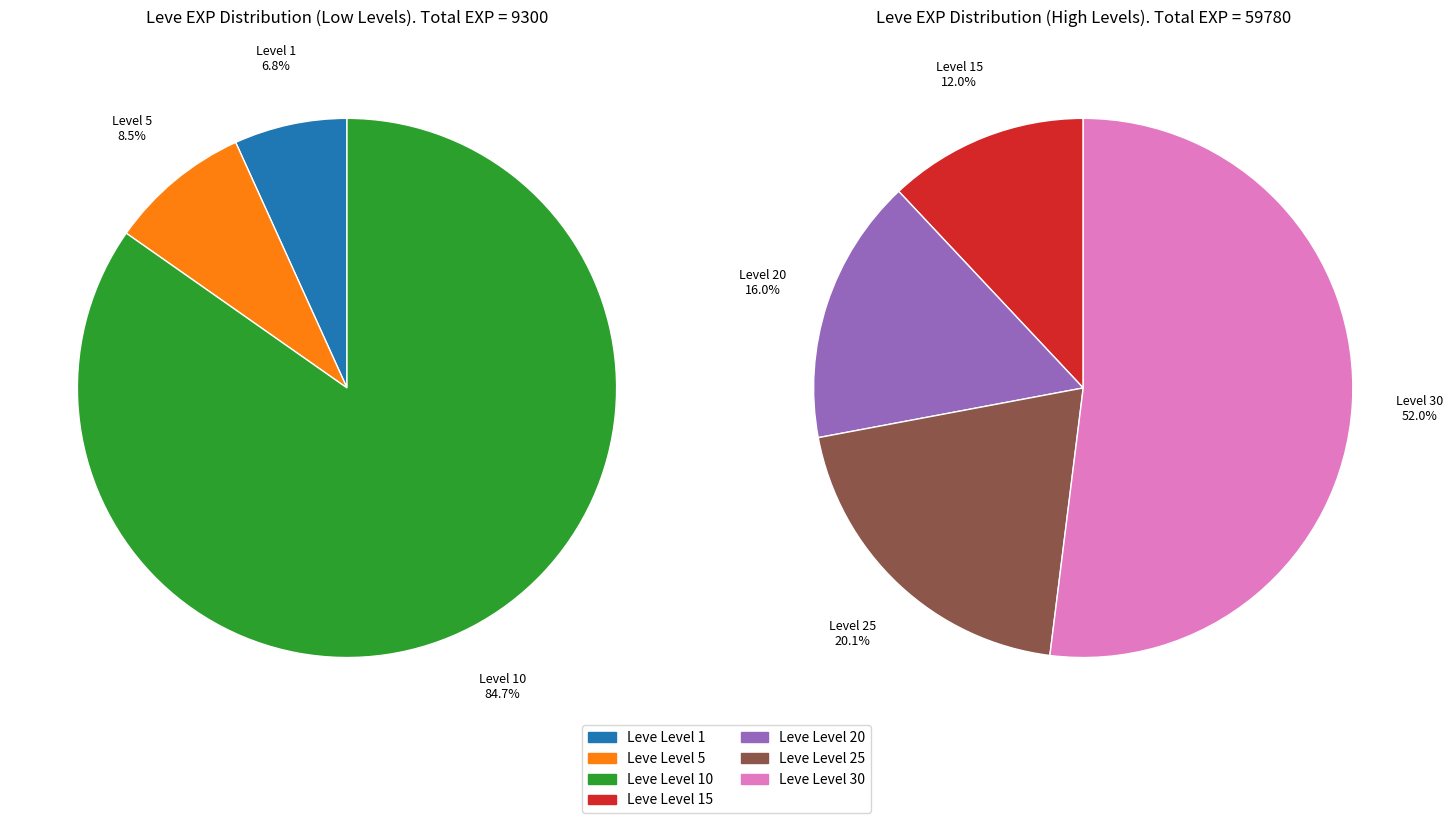

Is it true that Leve Level 20 is 20% of the pie?

False